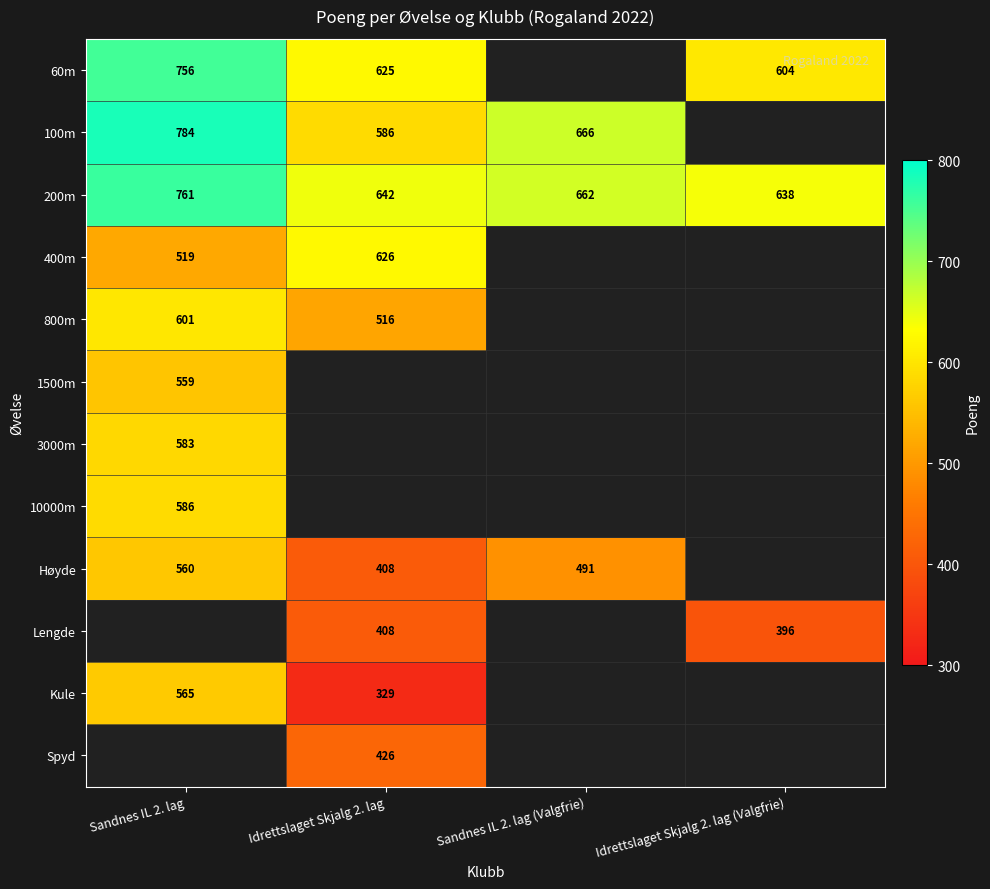

What is the sum of all 200m values?

2703